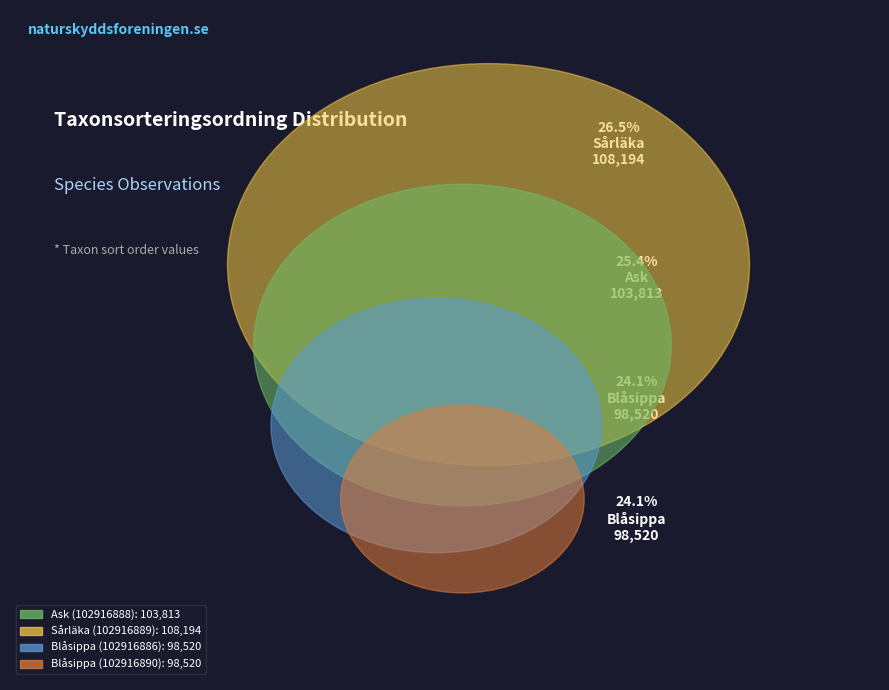

To the nearest percent, what is the difference between the Blåsippa (102916886) and Sårläka (102916889) slice percentages?

2%